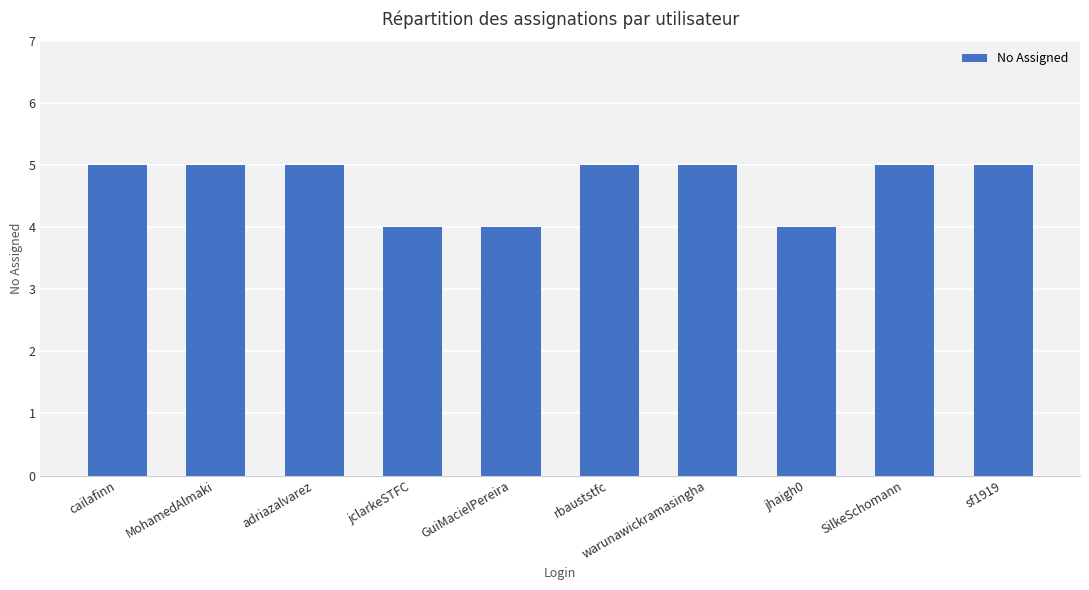

What is the maximum value shown in the chart?

5